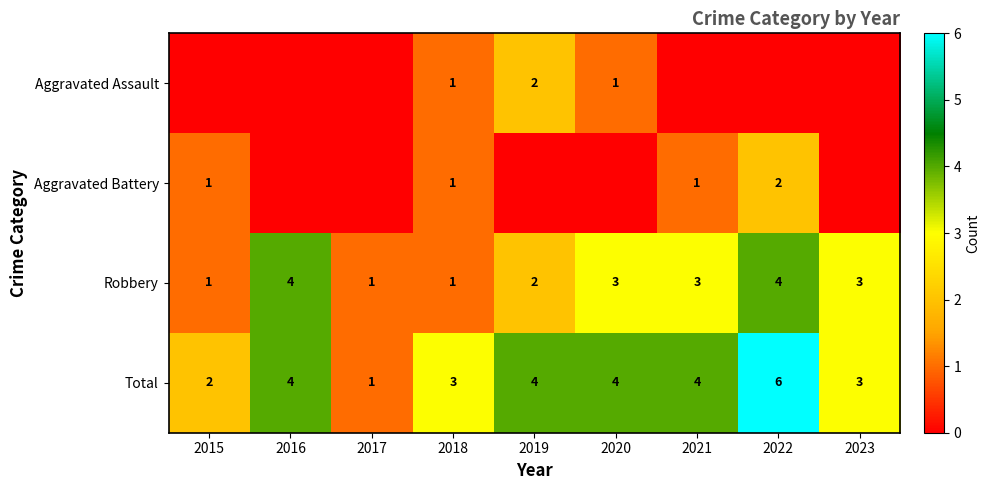

Is it true that Robbery equals 1 at 2018?

True